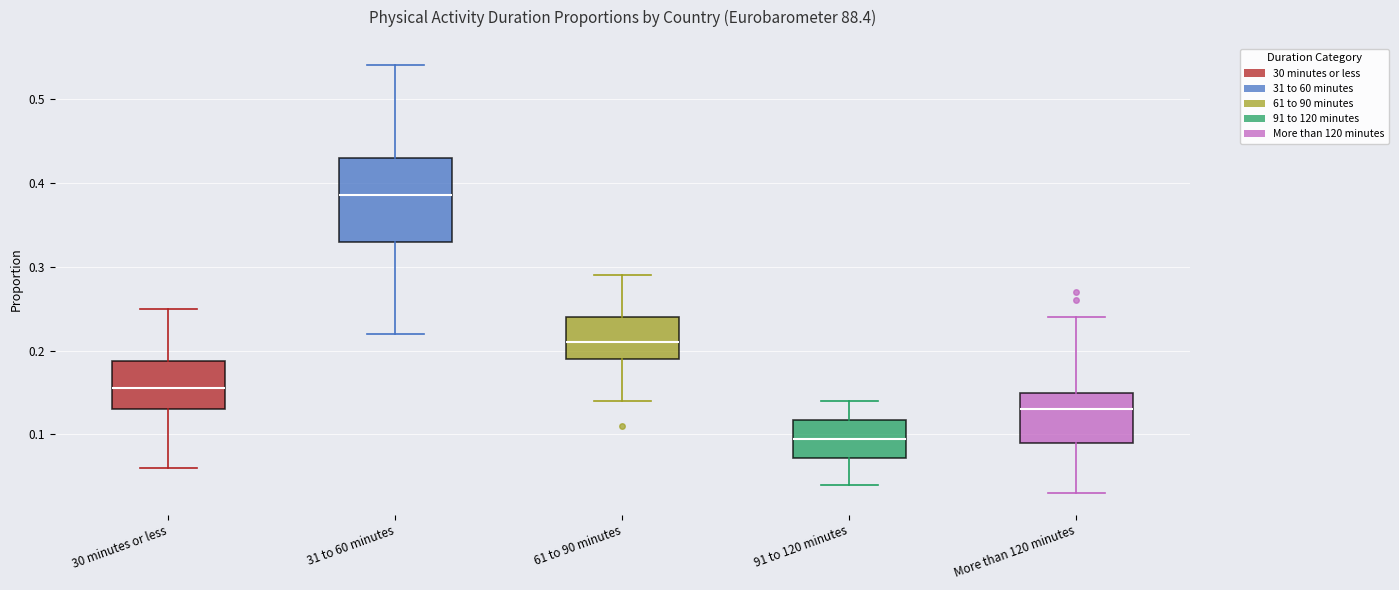

Which box is the tallest, from its lower edge to its upper edge?

31 to 60 minutes